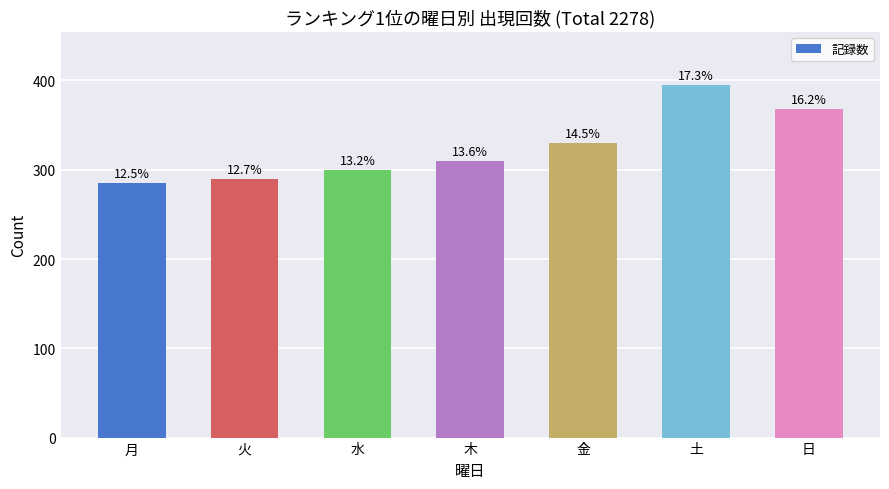

Reading left to right, list all the values displayed in this chart.

285	290	300	310	330	395	368